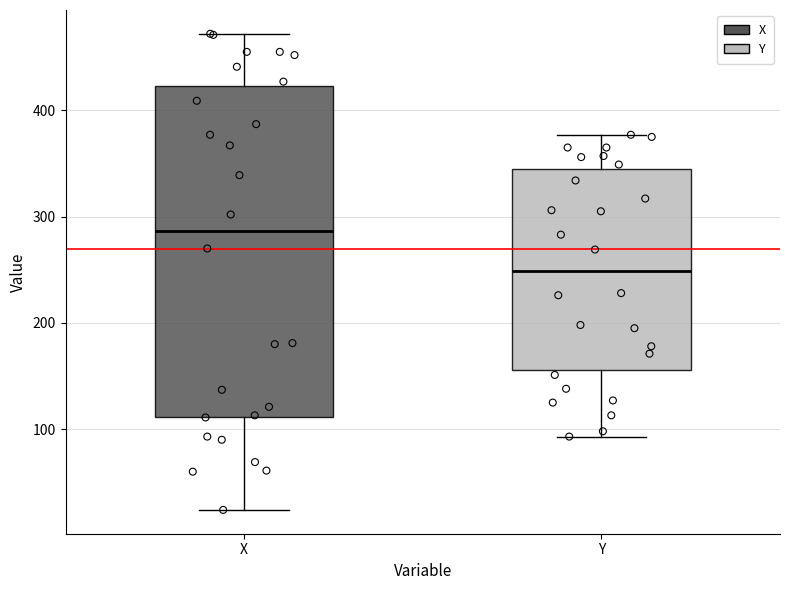

Reading left to right, transcribe this box plot: for each box, give where its median line is, the range the box spans, and where its two whiskers end, as read against the y-axis. The values are not printed on the chart, so give them approximately, as read against the axis.

X: median 290, box 110 to 420, whiskers 20 to 470
Y: median 250, box 160 to 350, whiskers 90 to 380